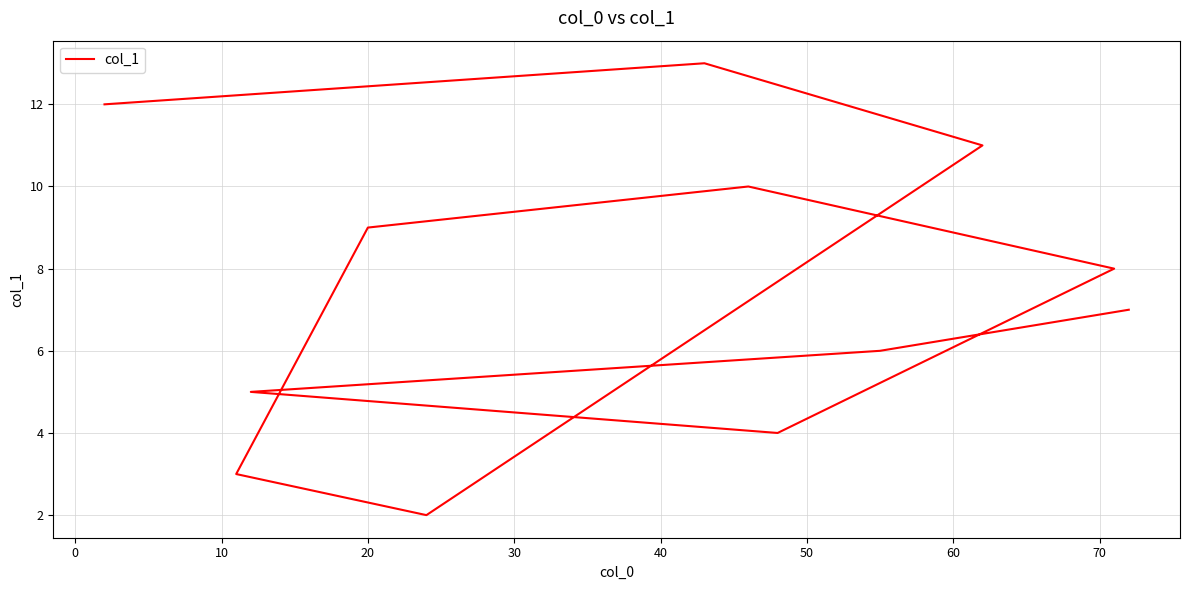

Count the number of categories in the chart.

12